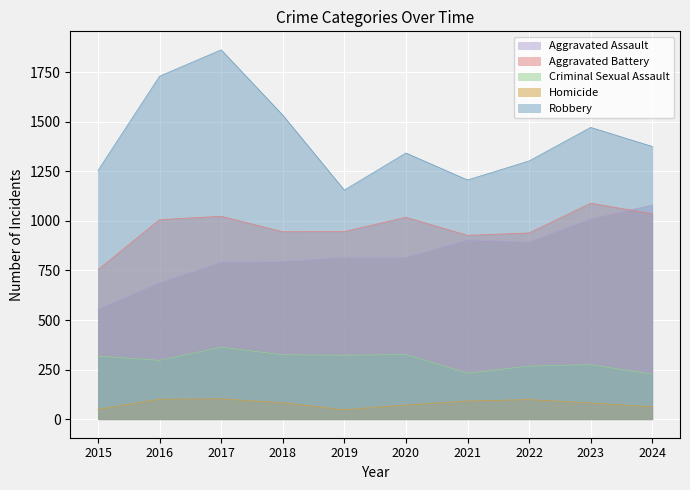

How many values in the Robbery series exceed 1375?

4